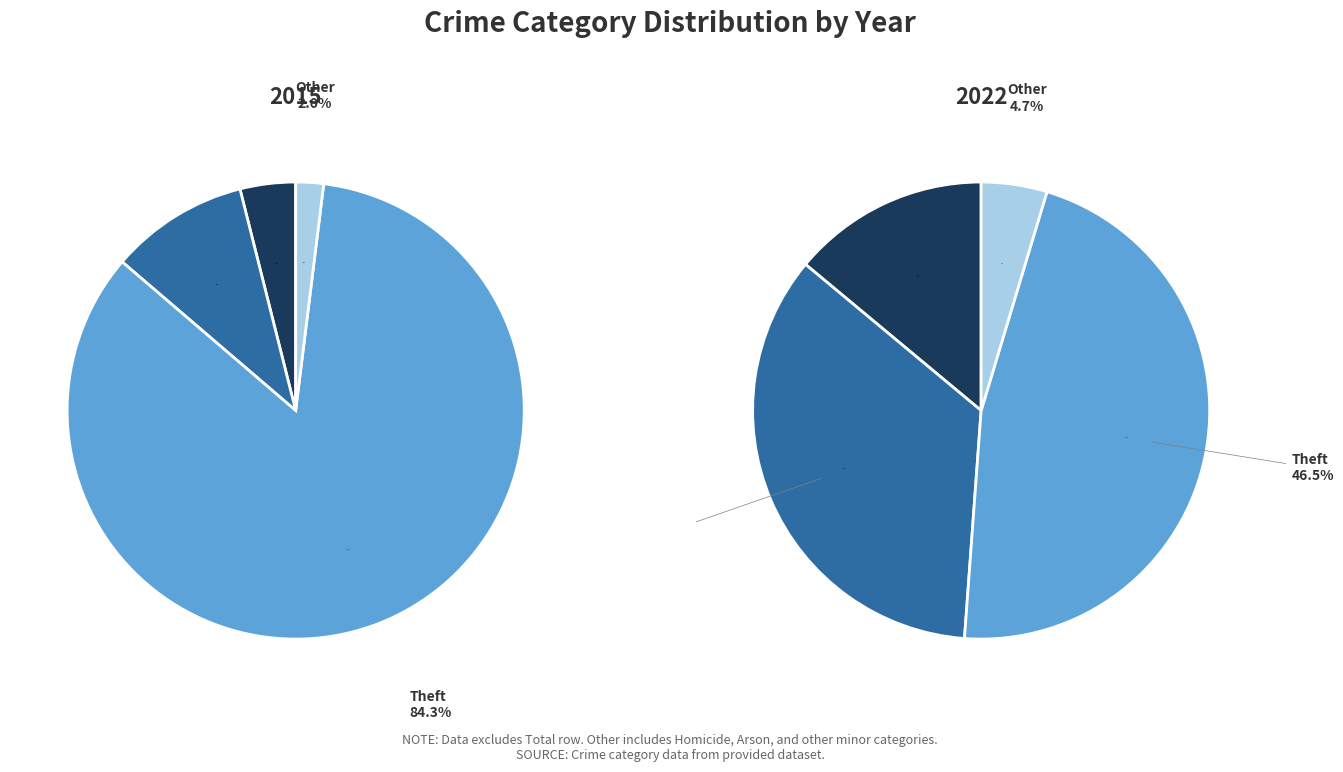

Is it true that Aggravated Battery is 14% of the pie?

True